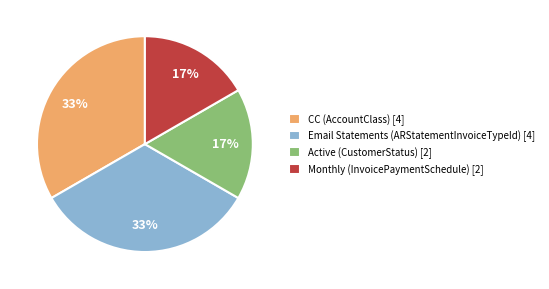

To the nearest percent, what portion does Email Statements (ARStatementInvoiceTypeId) [4] represent?

33%